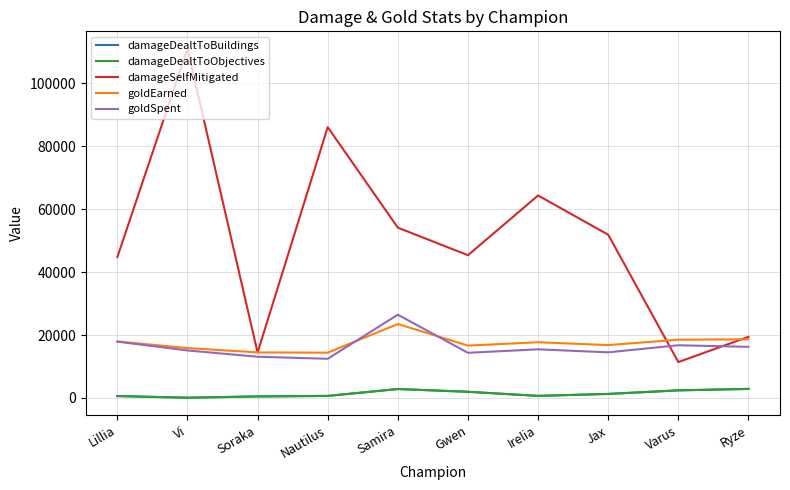

What is the sum of the damageDealtToObjectives values at Vi and Gwen?

2052